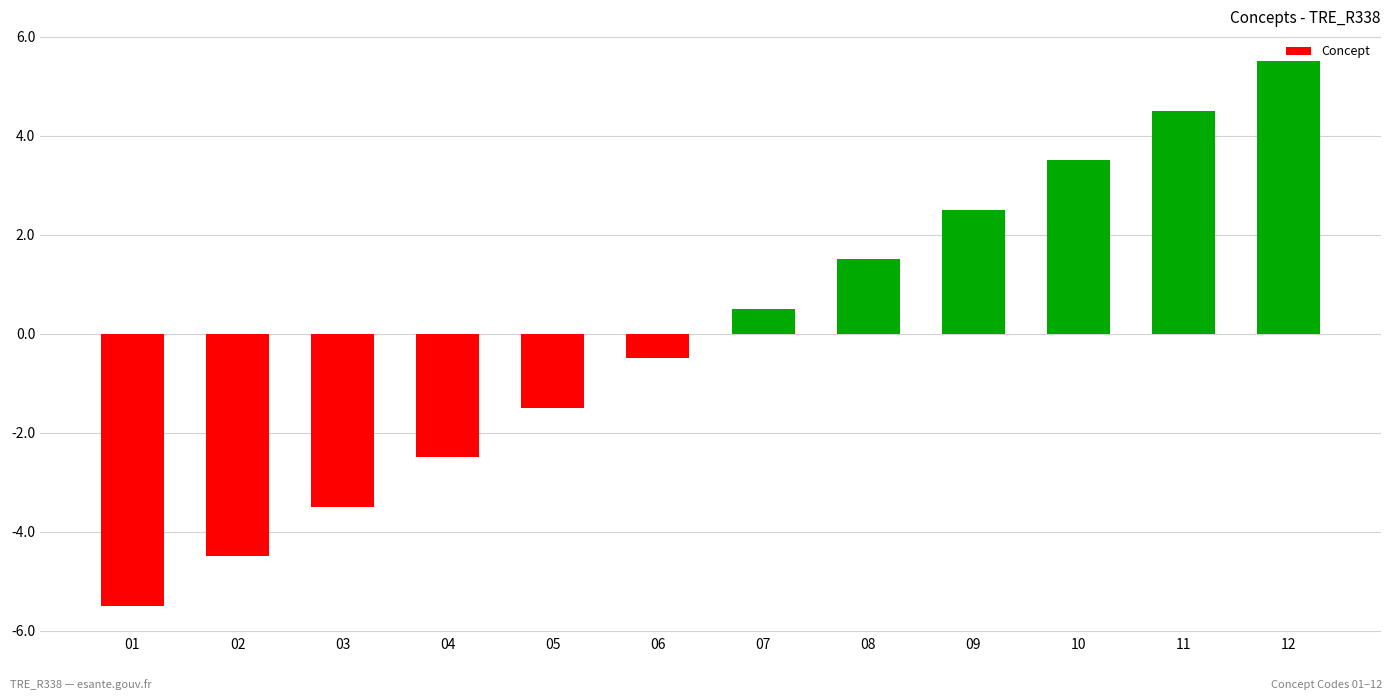

What is the maximum value shown in the chart?

5.5